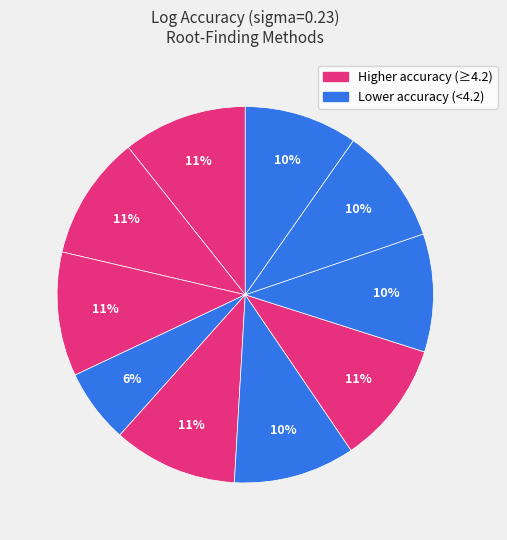

How many segments does this pie chart have?

10